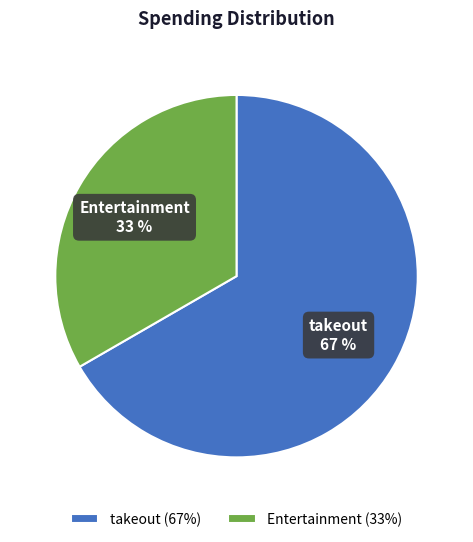

Which slice is the largest?

takeout